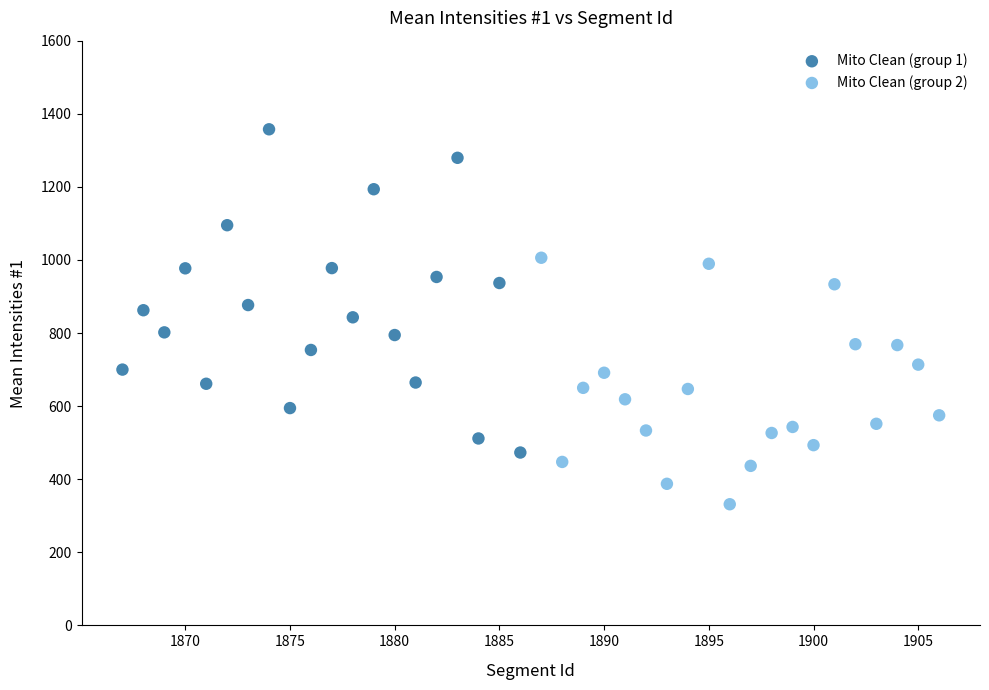

Which series contains the highest Y value?

Mito Clean (group 1)